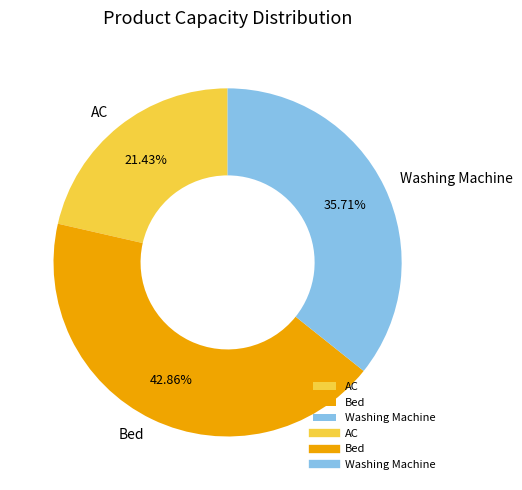

To the nearest percent, what is the average slice percentage?

33%